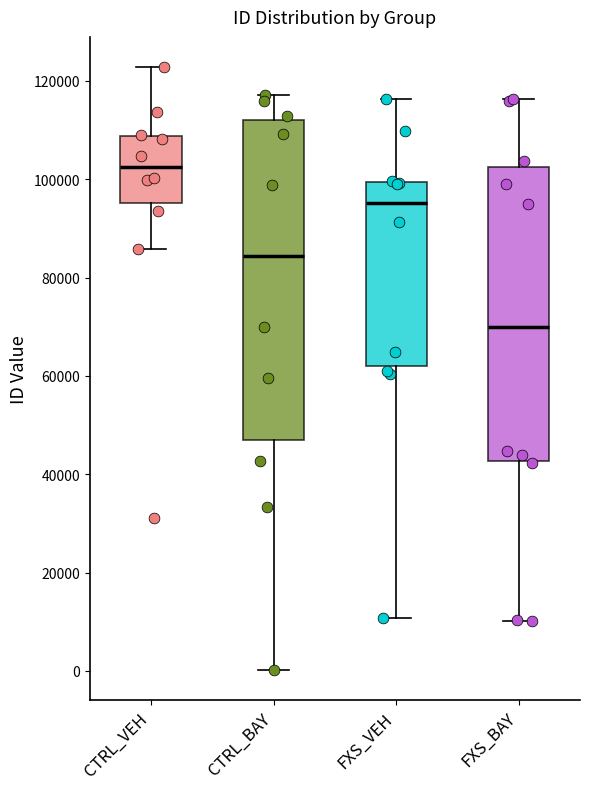

Reading left to right, read every box against the y-axis: the position of its median line, the range the box covers, and the ends of its whiskers. The values are not printed on the chart, so give them approximately, as read against the axis.

CTRL_VEH: median 102000, box 96000 to 108000, whiskers 86000 to 122000
CTRL_BAY: median 84000, box 46000 to 112000, whiskers 0 to 118000
FXS_VEH: median 96000, box 62000 to 100000, whiskers 10000 to 116000
FXS_BAY: median 70000, box 42000 to 102000, whiskers 10000 to 116000